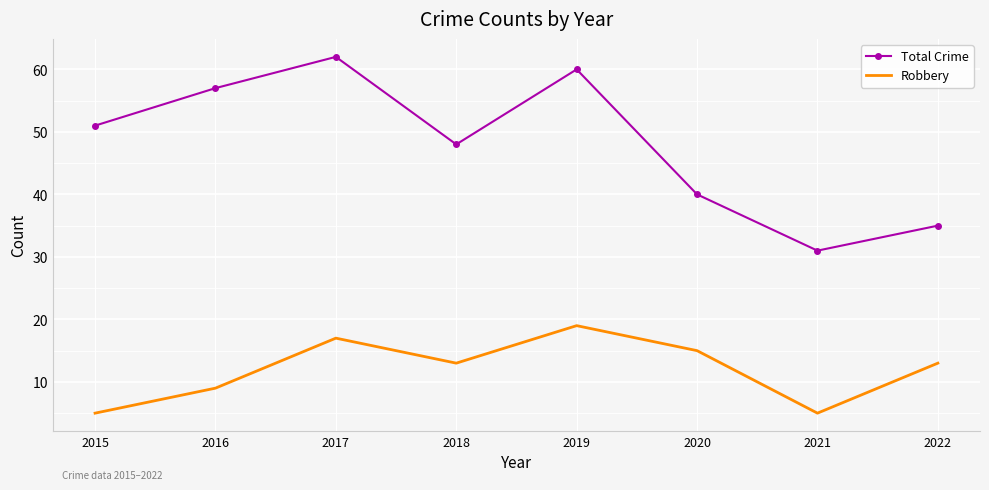

True or false: Robbery and Total Crime intersect in this chart.

False